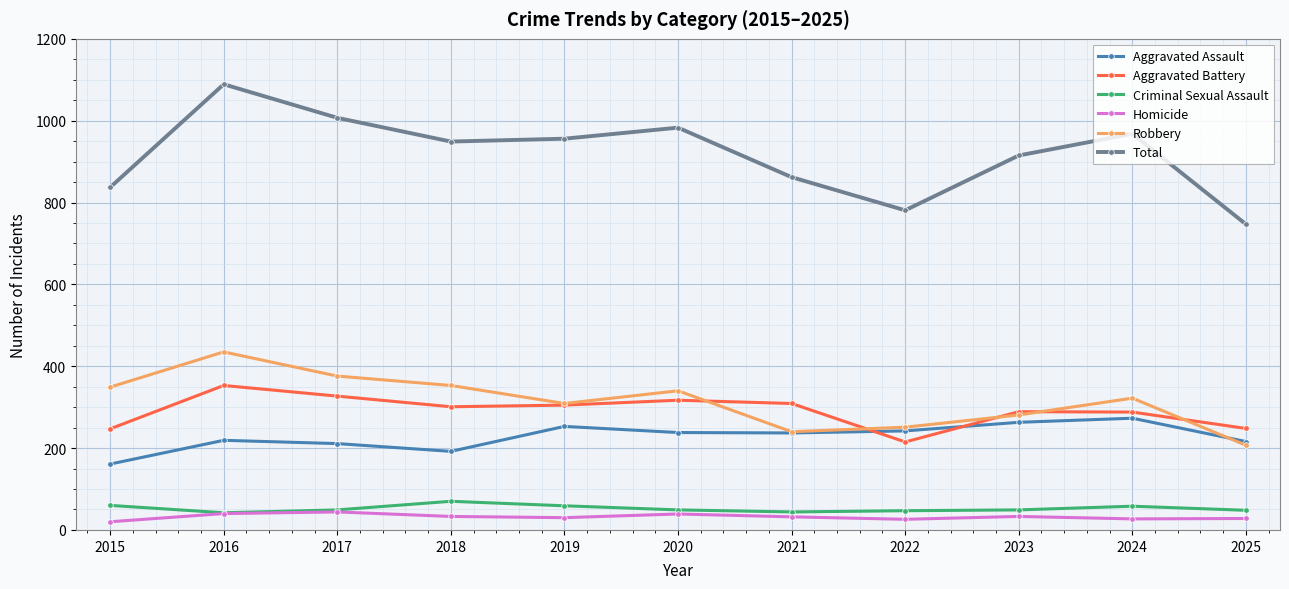

At which label does Robbery reach its peak?

2016